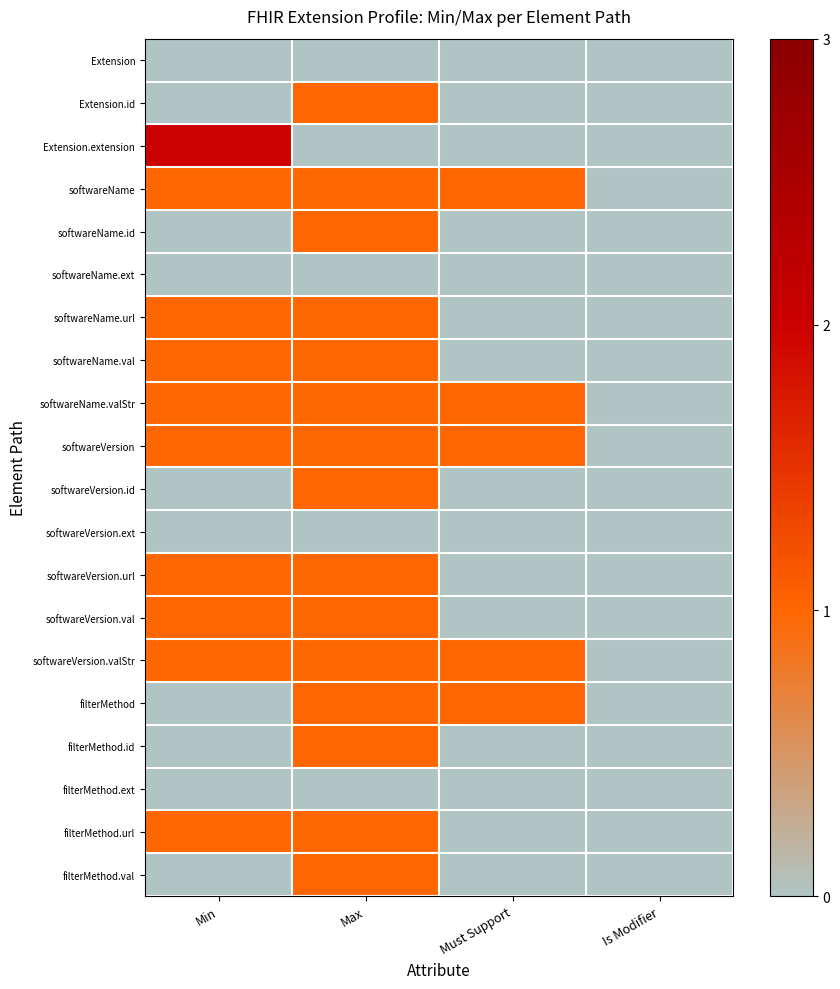

What is the spread (max minus min) of values at Must Support?

1